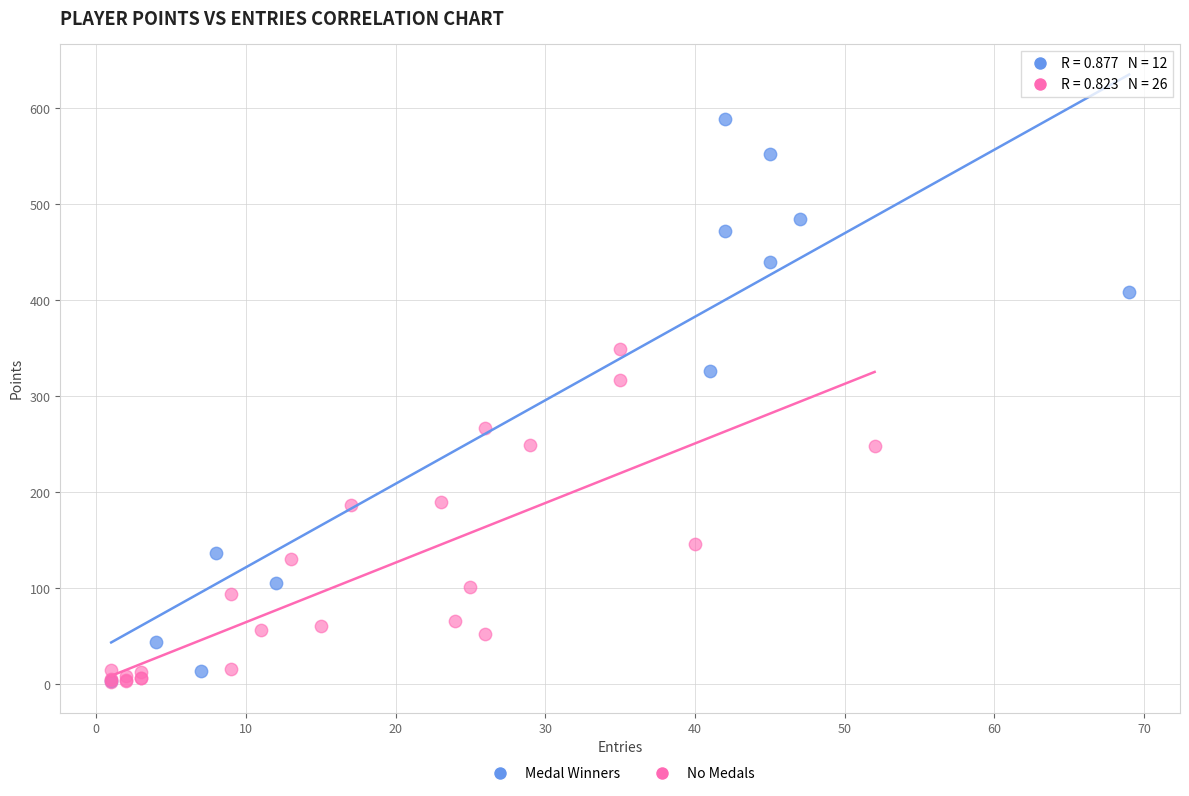

Which series has the largest Y range (max minus min)?

Medal Winners